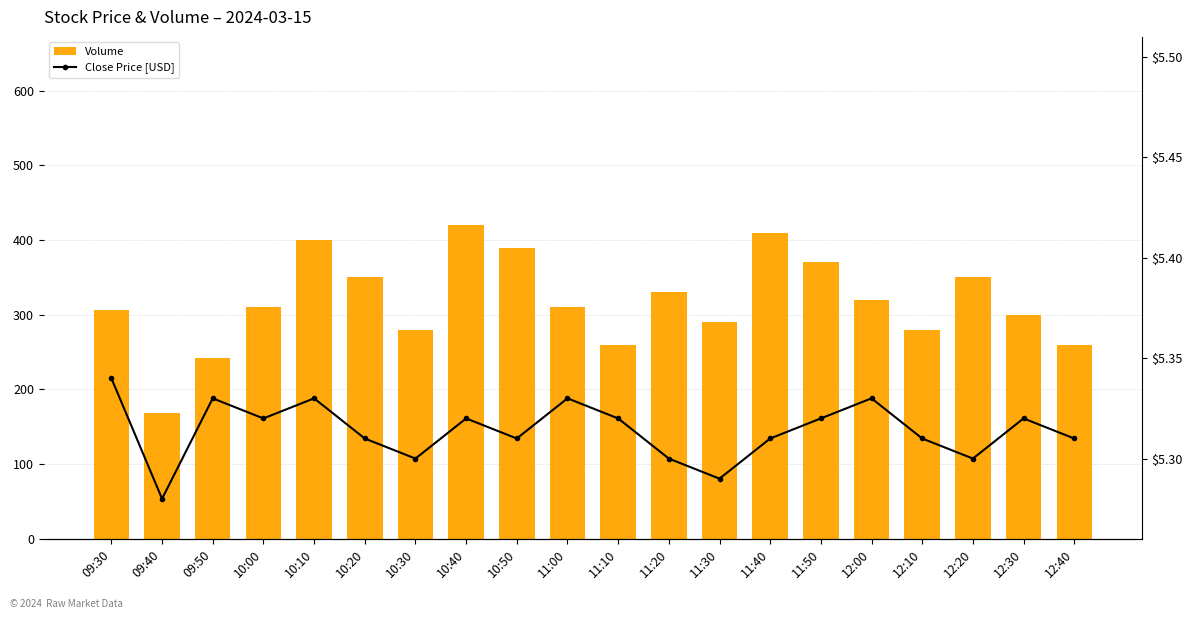

What is the label of the 3rd bar from the left?

09:50